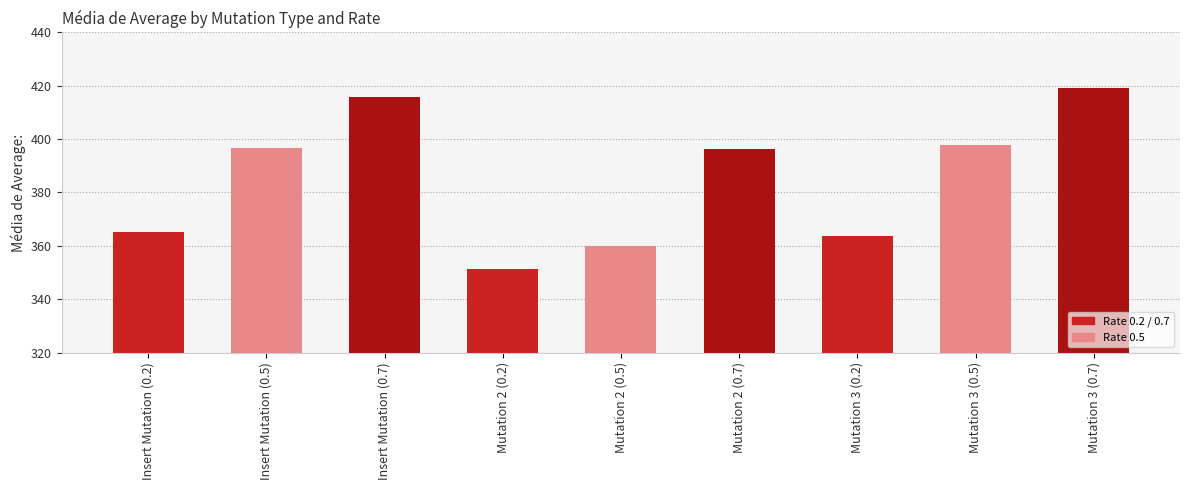

True or false: the data shows 365.3 at Insert Mutation (0.2).

True